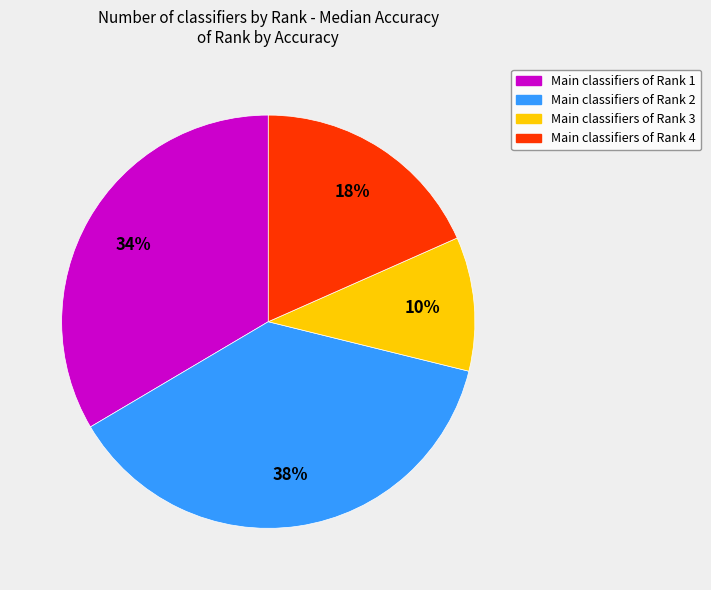

To the nearest percent, what is the average slice percentage?

25%